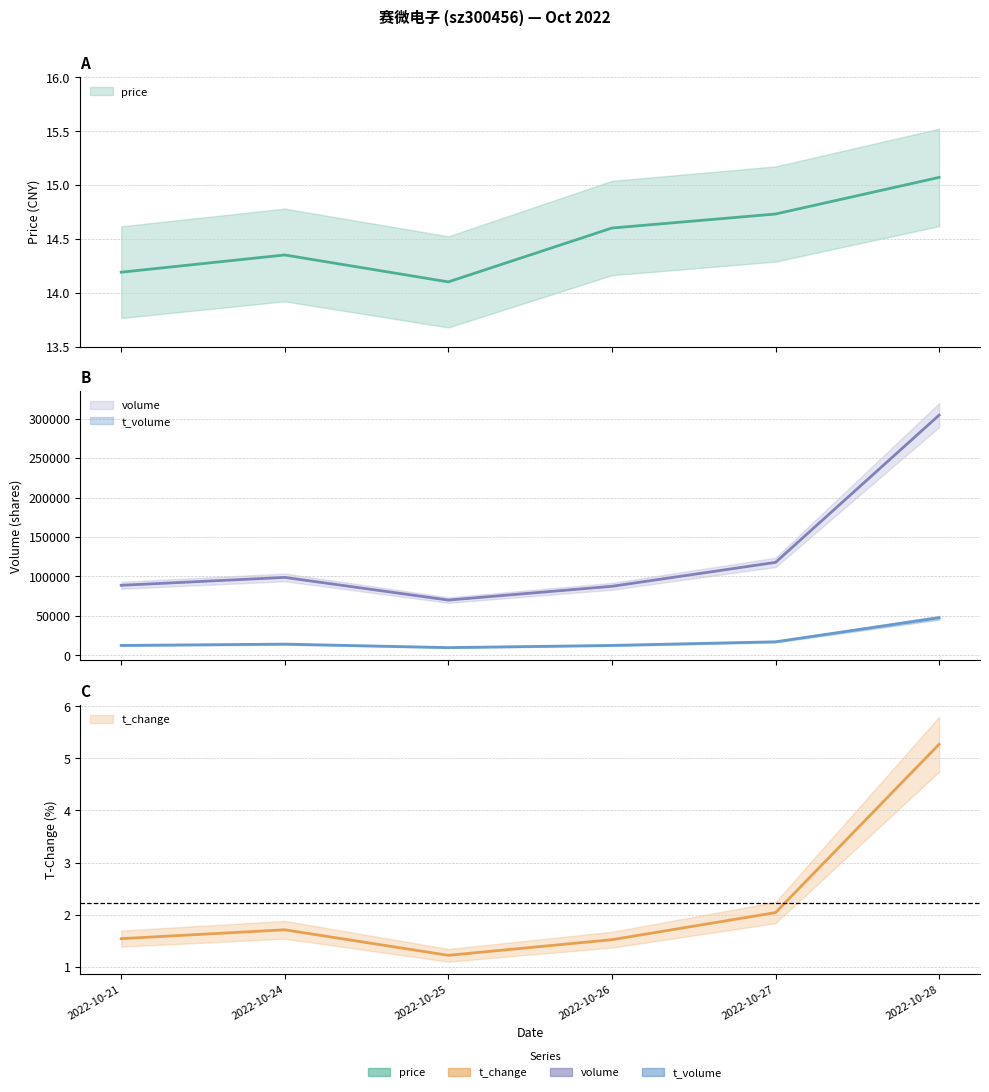

What is the smallest value displayed?

1.2